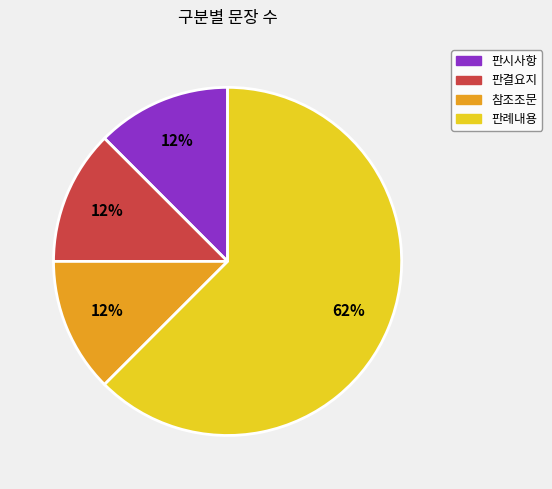

To the nearest percent, what is the average slice percentage?

25%